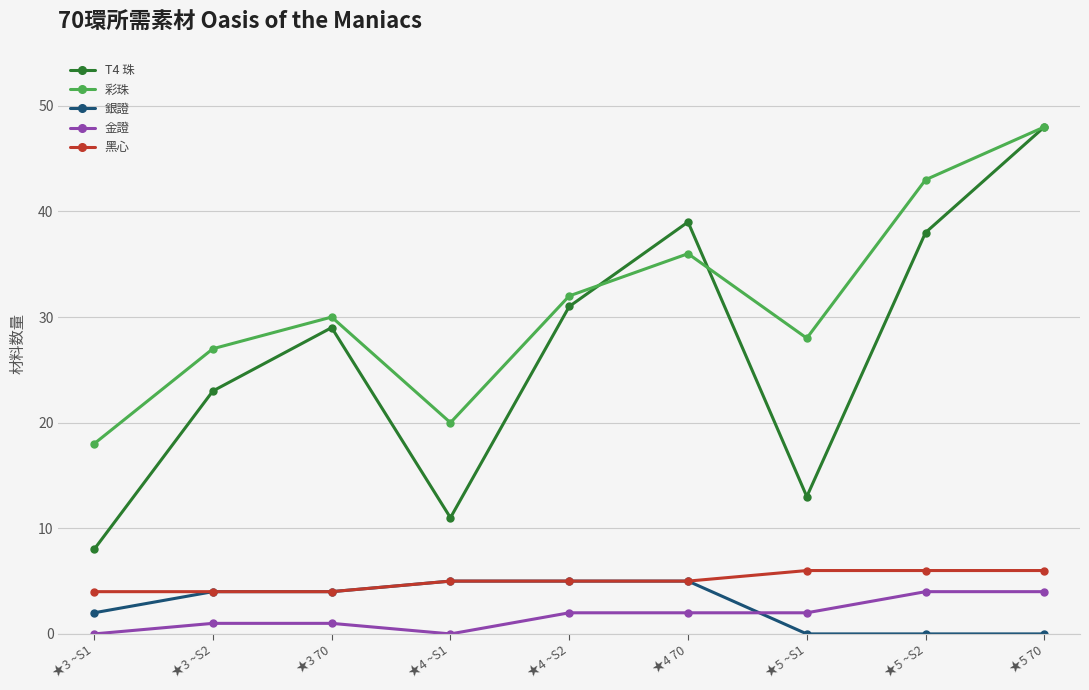

What is the label of the 4th point from the right?

★4 70